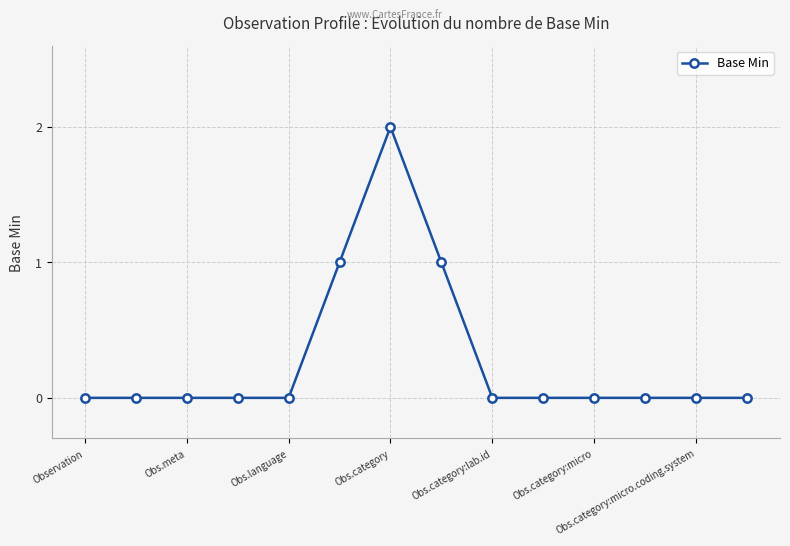

Reading left to right, what are all the values shown in this chart?

0	0	0	0	0	1	2	1	0	0	0	0	0	0